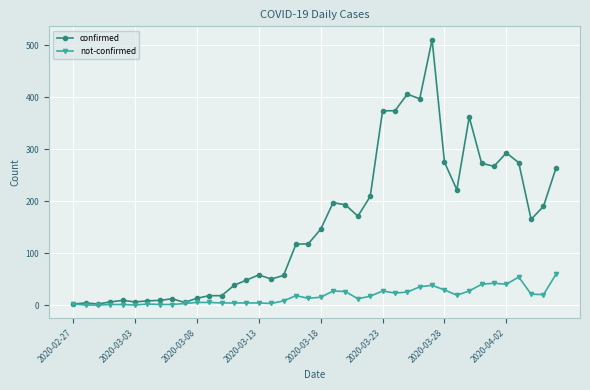

List the series in order of their overall mean, lowest first.

not-confirmed, confirmed